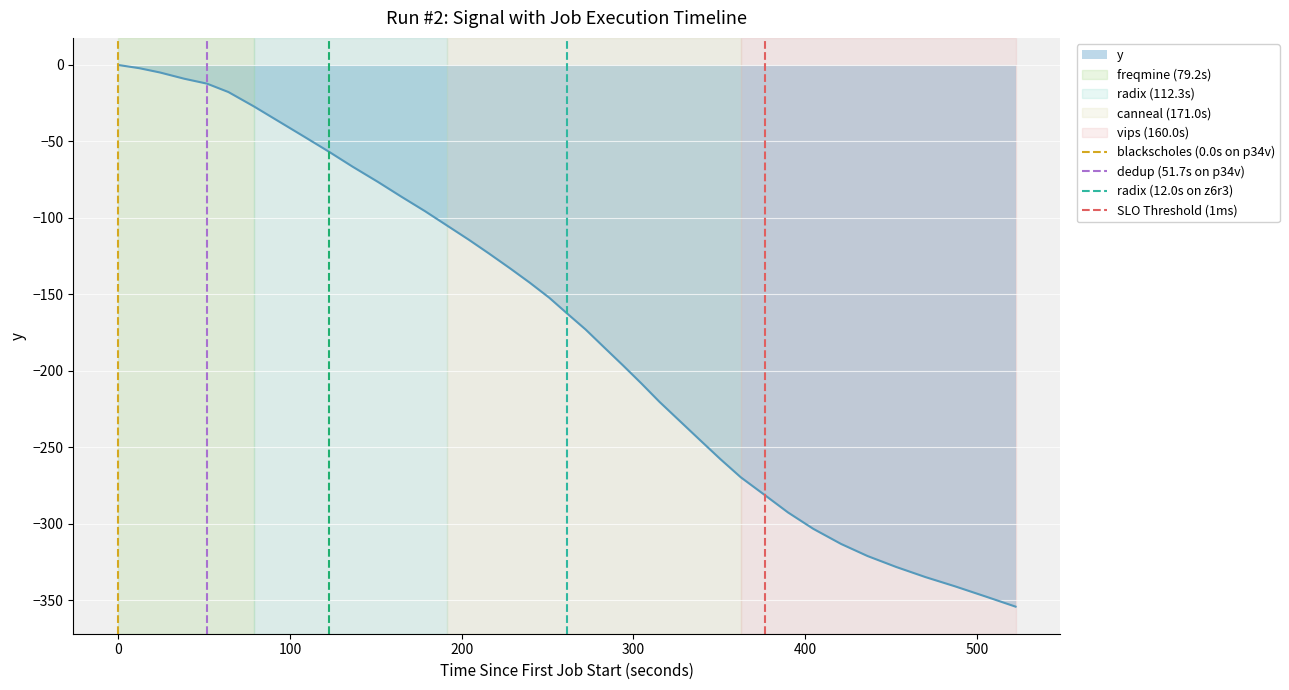

What is the sum of all dedup (51.7s on p34v) values?

1